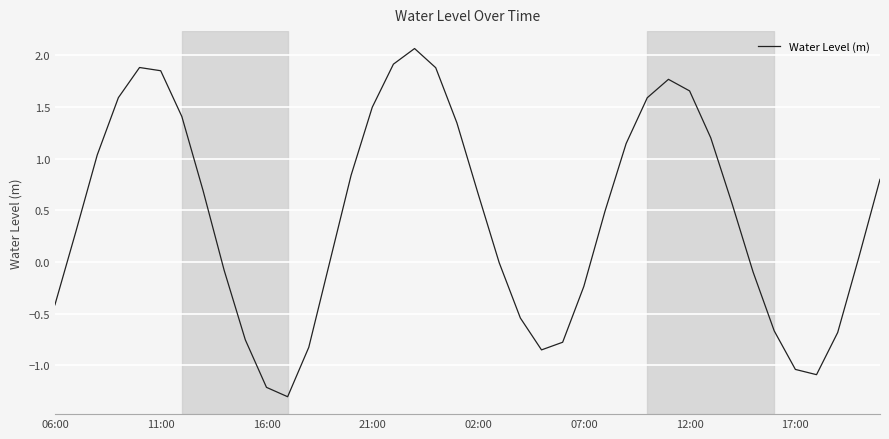

What is the greatest value displayed?

2.1